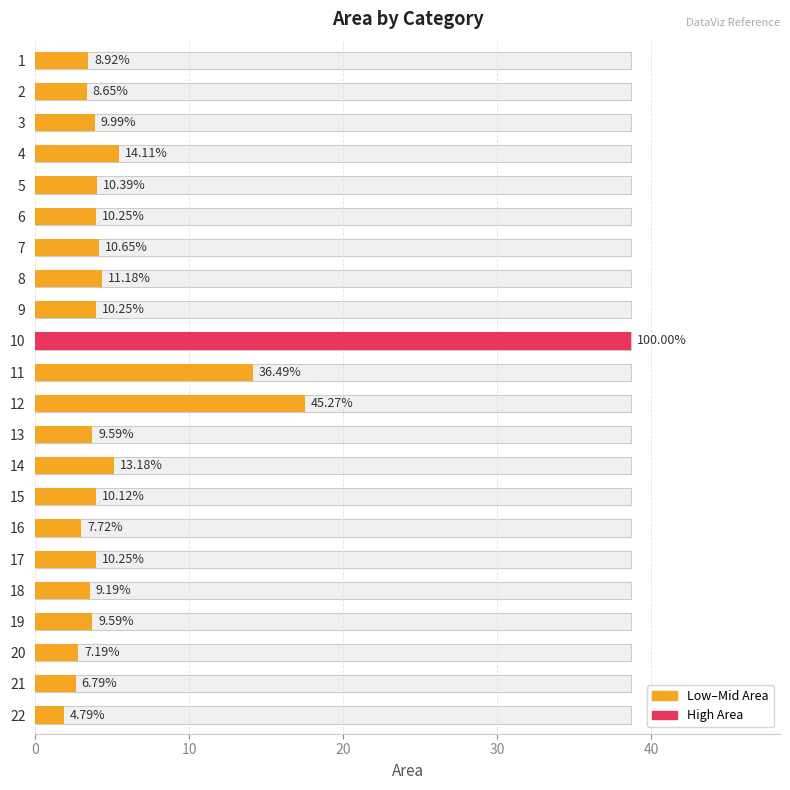

What is the sum of the values at 1 and 17?

7.4